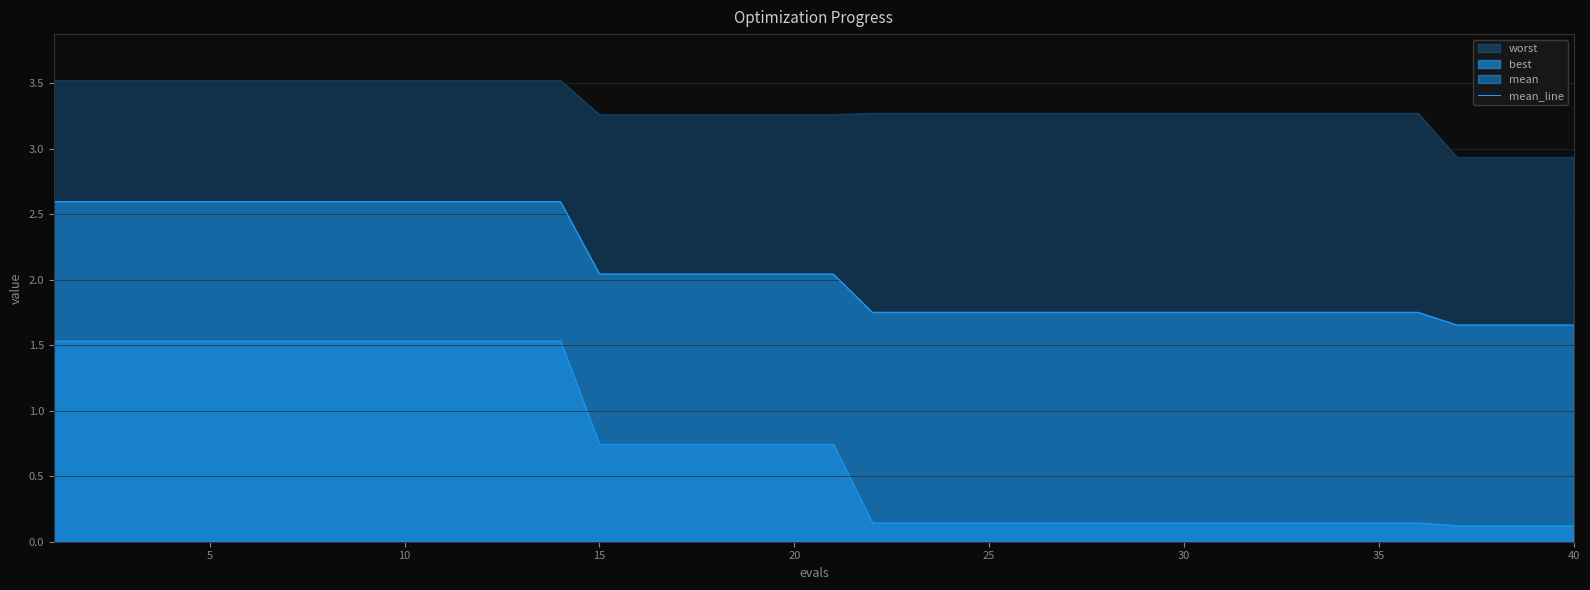

What is the sum of all values?

83.5